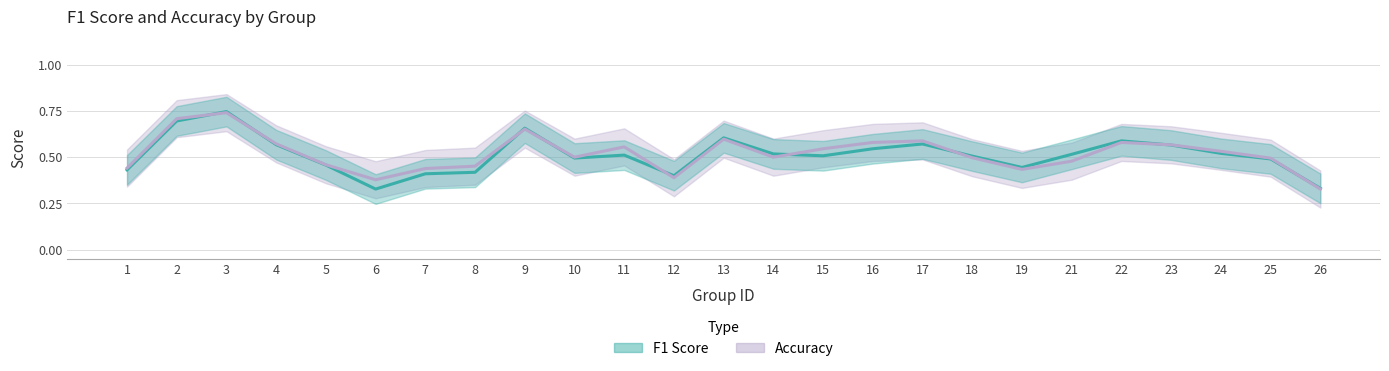

The value of f1 at 16 is 0.3. True or false?

False